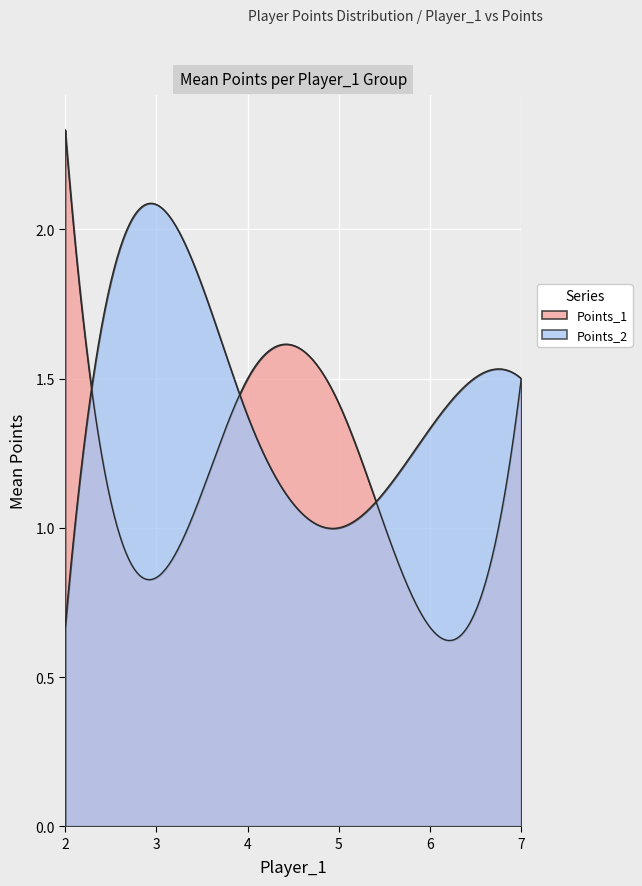

Where do Points_1 and Points_2 first cross each other?

2 and 3